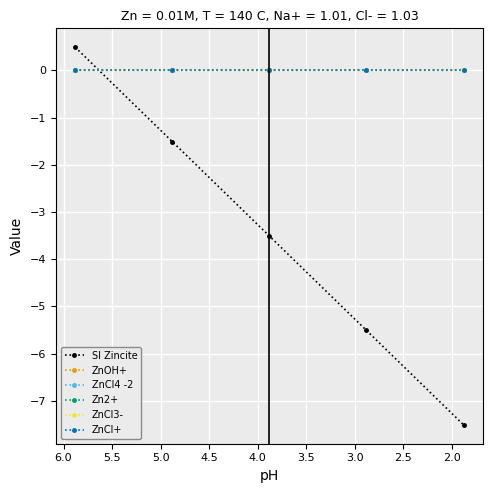

What is the greatest value displayed?

0.5